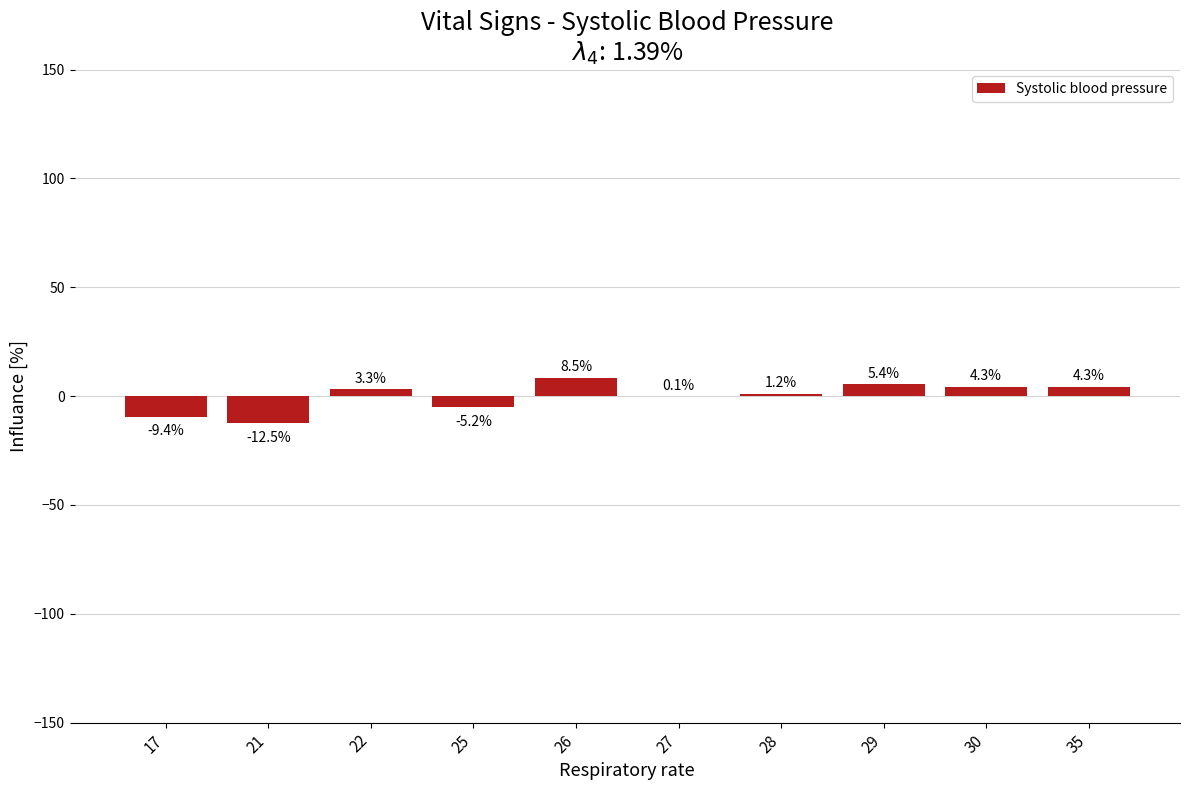

Are the bars horizontal?

No